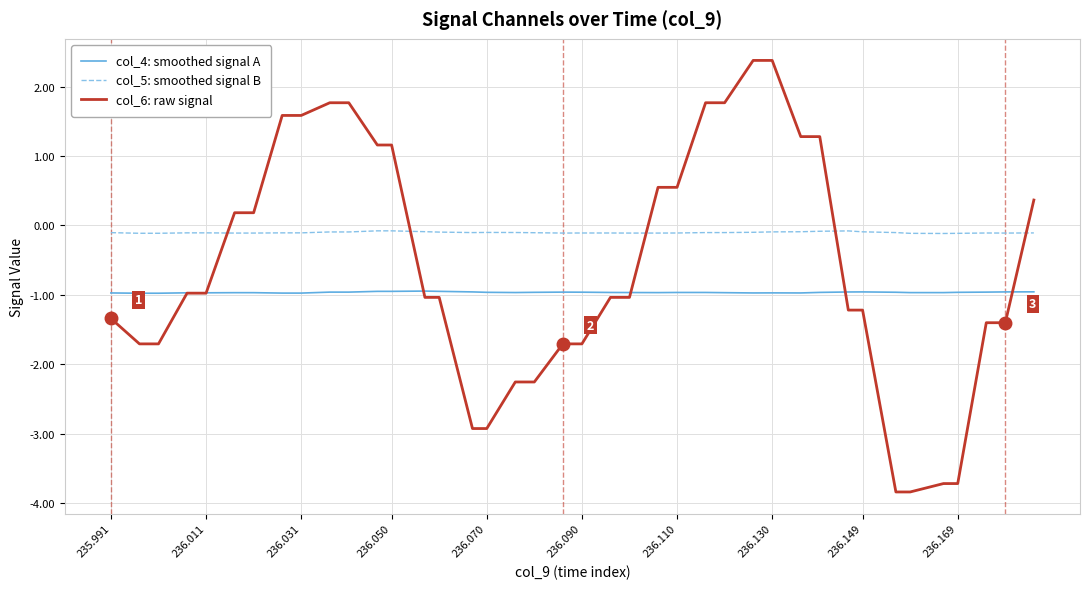

True or false: col_5: smoothed signal B and col_6: raw signal intersect in this chart.

True